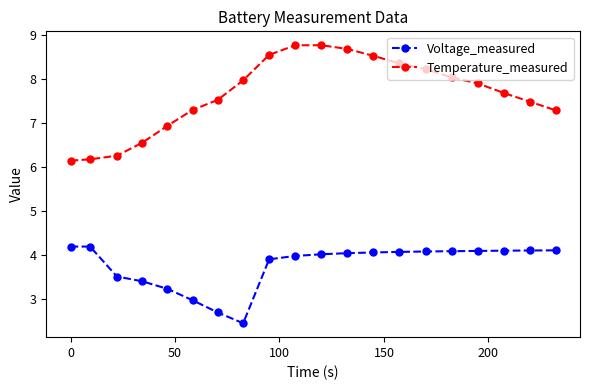

Which series has the largest total across all categories?

Temperature_measured